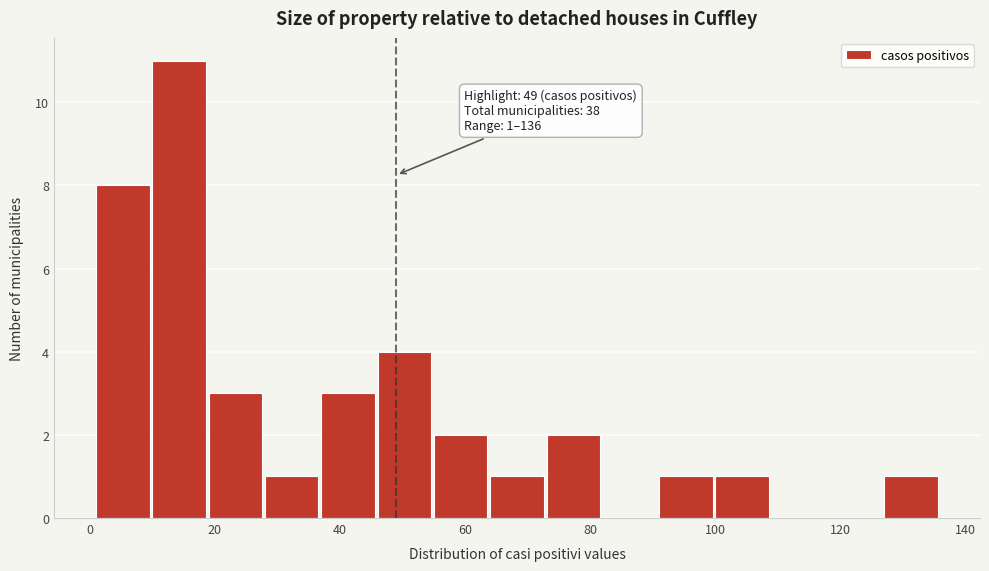

Over which range of the x-axis is the bar tallest?

10 to 19